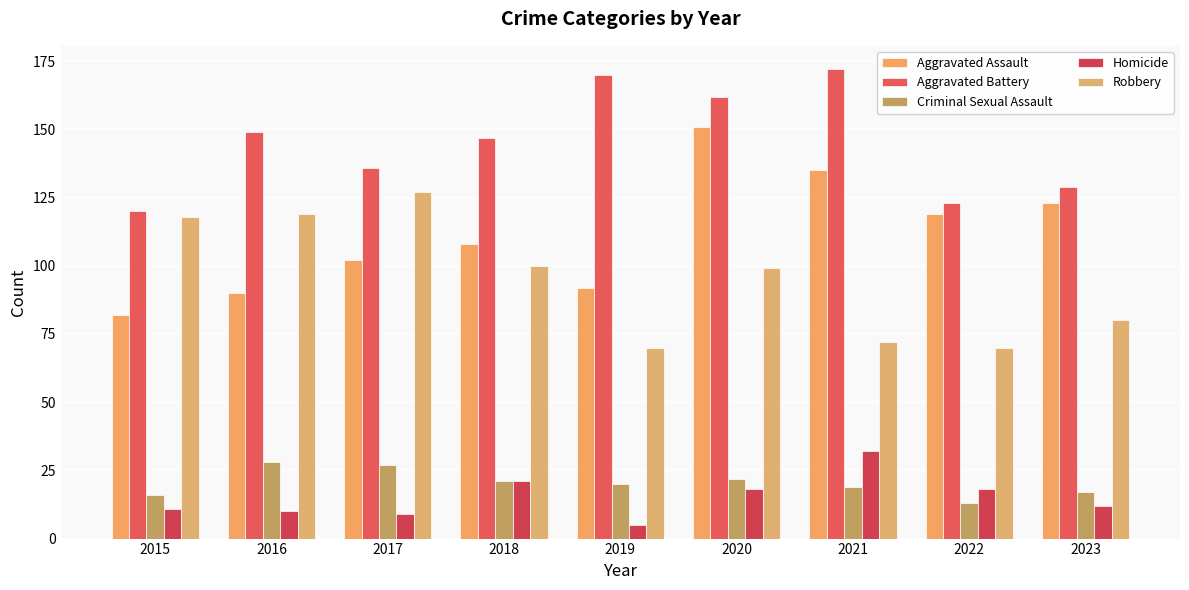

Is it true that Criminal Sexual Assault equals 21 at 2018?

True